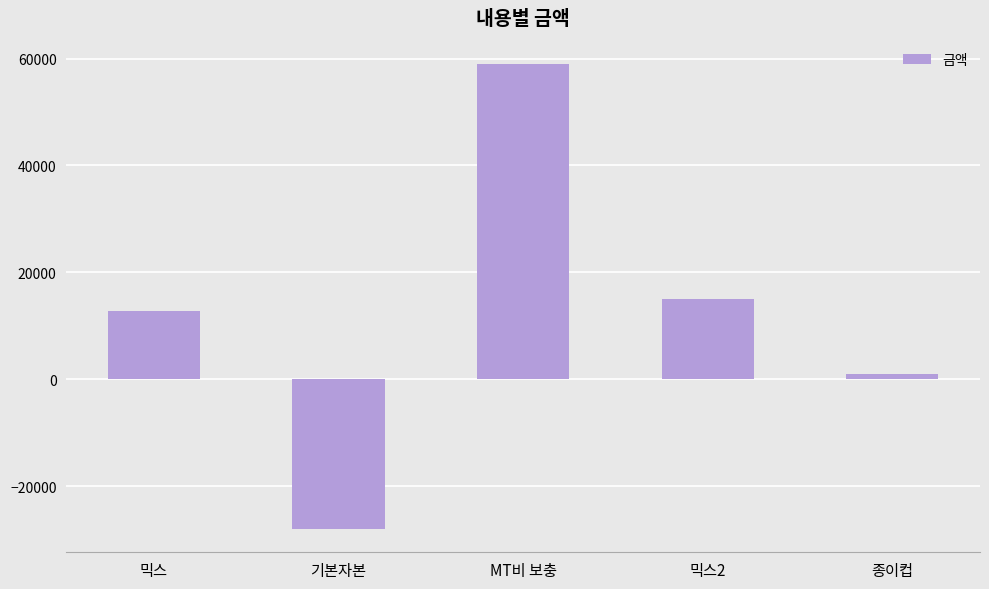

Reading right to left, extract all data points from this chart.

종이컵=1000	믹스2=15000	MT비 보충=59000	기본자본=-28000	믹스=12700